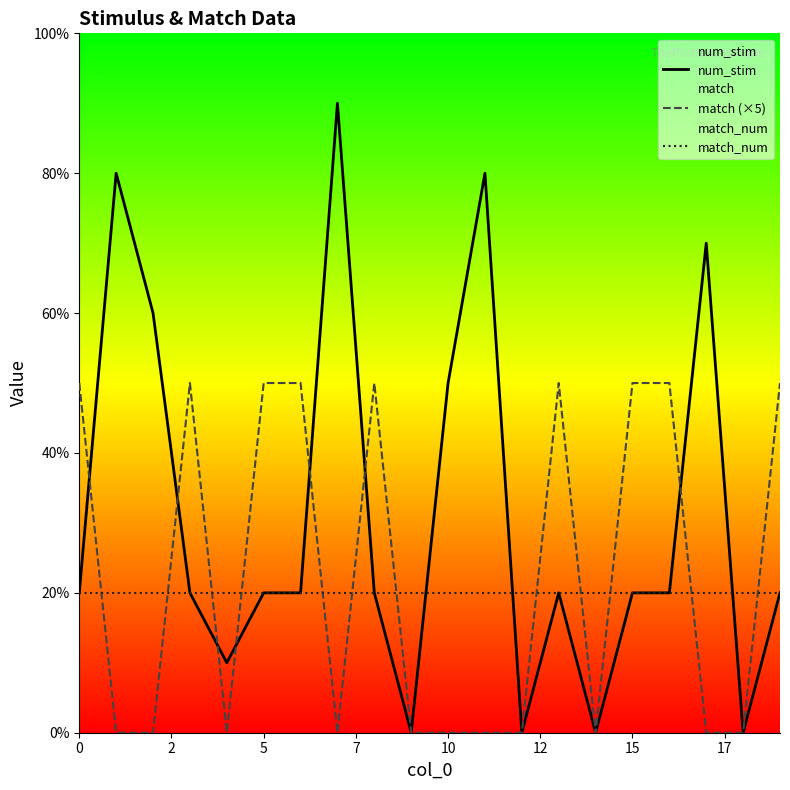

Reading left to right, transcribe all the data shown in this chart.

num_stim: 2	8	6	2	1	2	2	9	2	0	5	8	0	2	0	2	2	7	0	2
match (×5): 5	0	0	5	0	5	5	0	5	0	0	0	0	5	0	5	5	0	0	5
match_num: 2	2	2	2	2	2	2	2	2	2	2	2	2	2	2	2	2	2	2	2